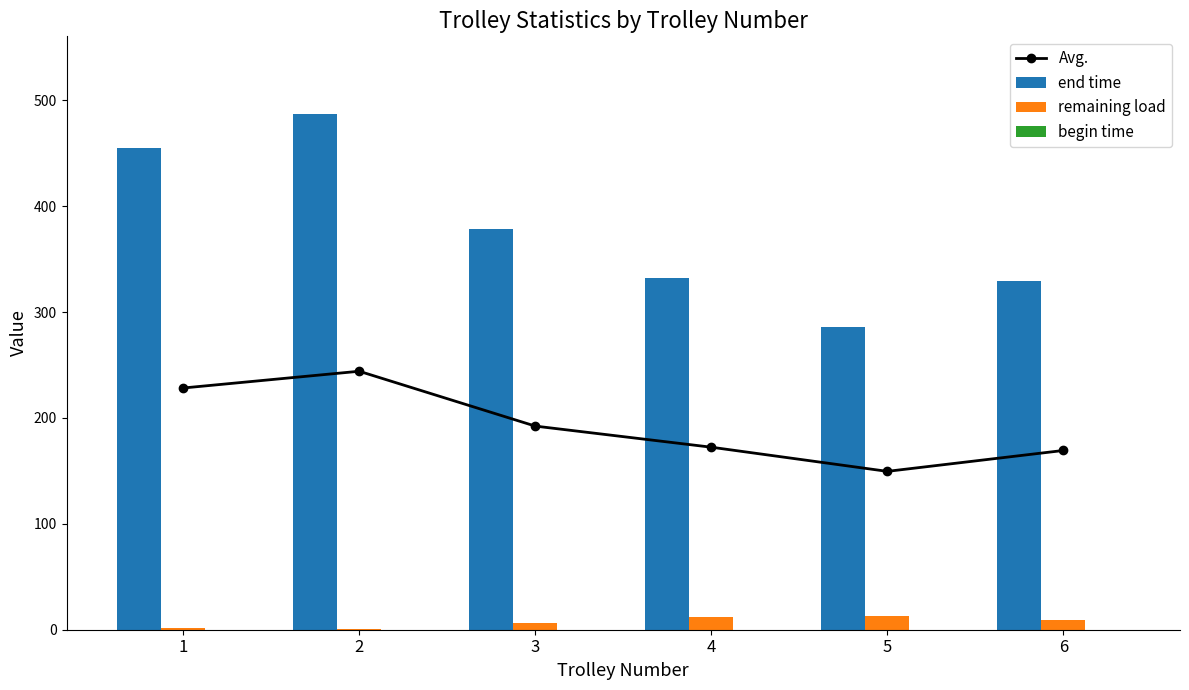

What is the sum of all end time values?

2269.2